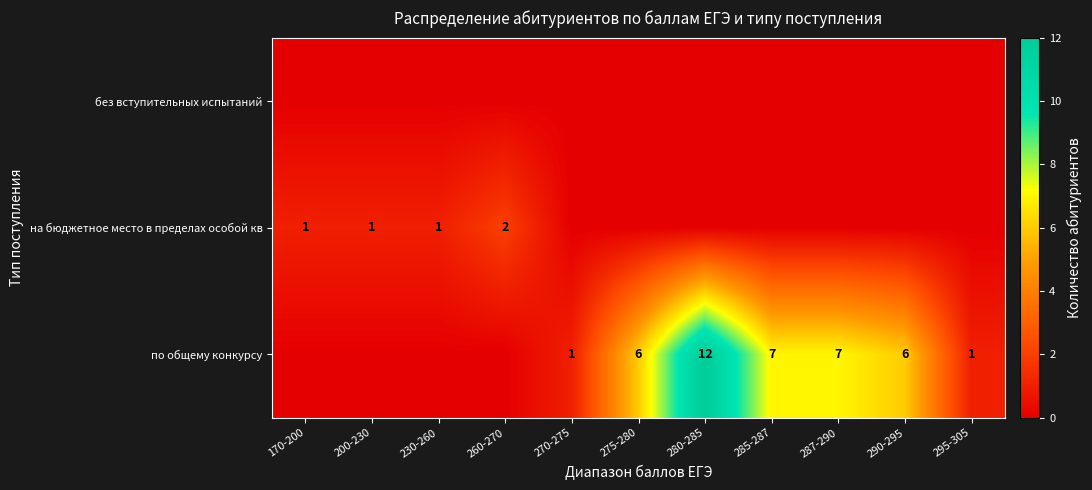

Which has a higher value, 290-295 or 200-230?

290-295